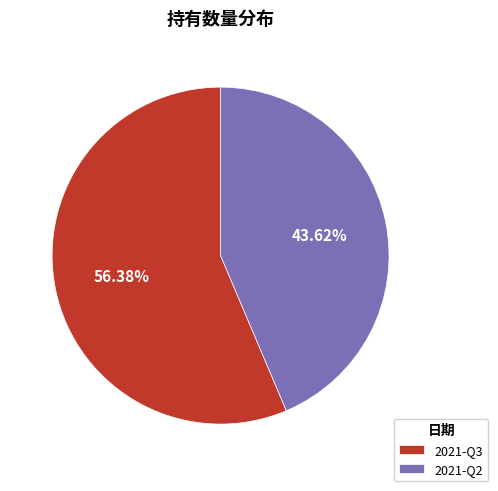

The 2021-Q2 slice represents 44% of the pie. True or false?

True